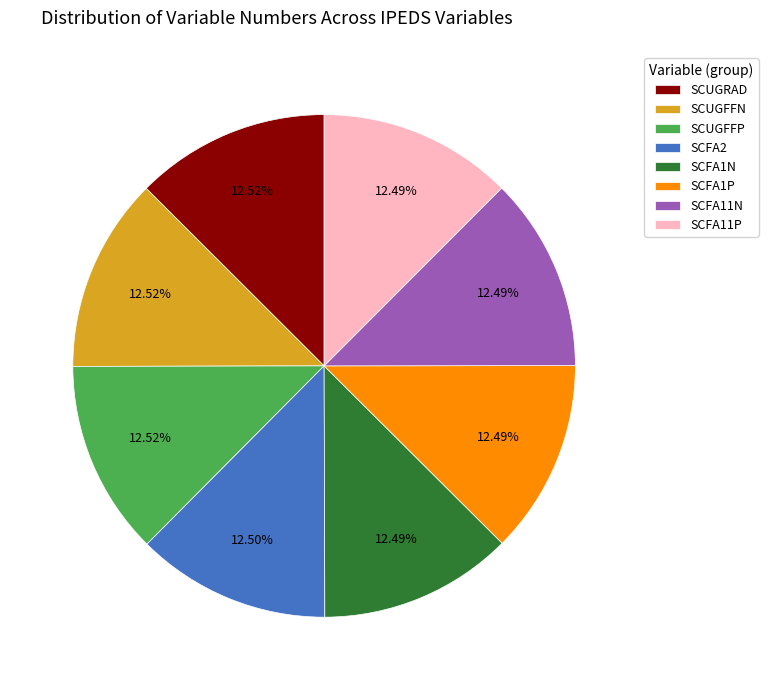

What portion of the pie excludes SCFA11P?

87.5%